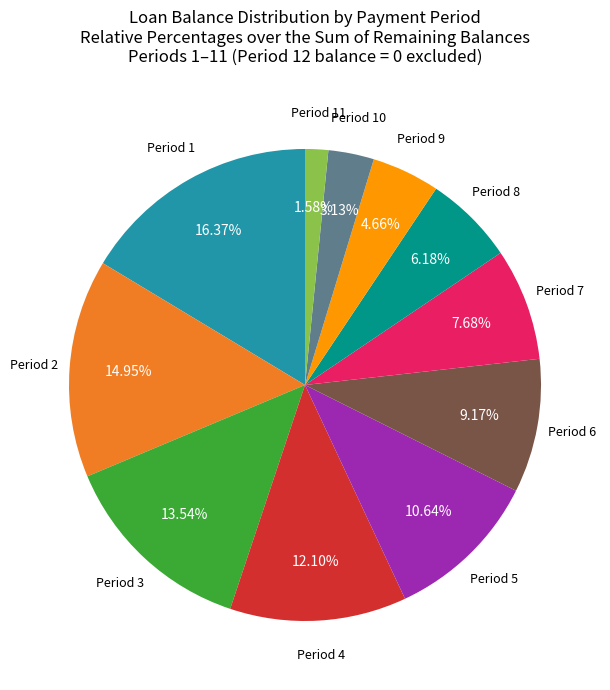

To the nearest percent, what is the difference between the largest and smallest slice percentages?

15%